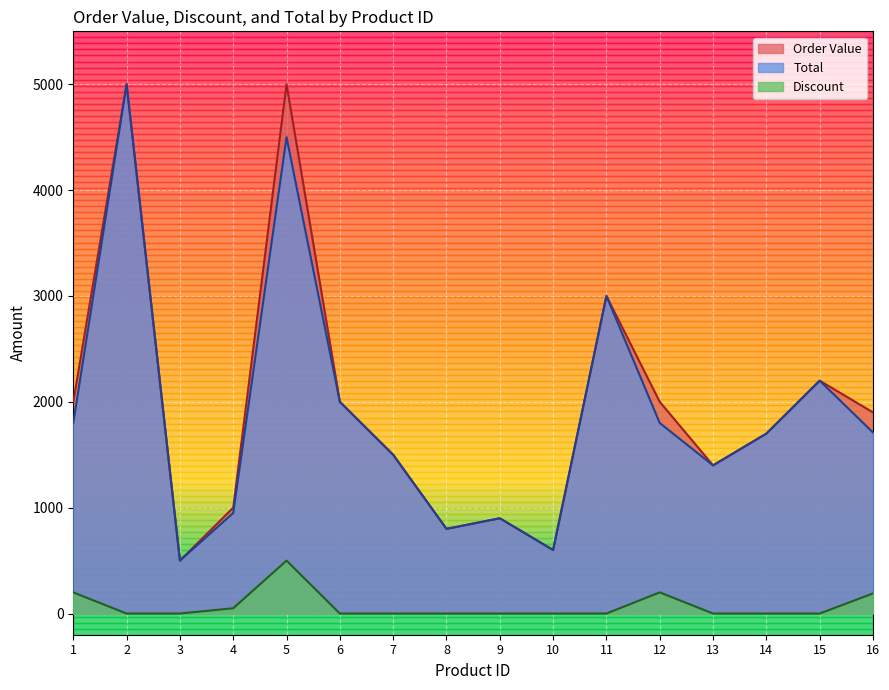

Reading right to left, extract all data points from this chart.

Total: 1710	2200	1700	1400	1800	3000	600	900	800	1500	2000	4500	950	500	5000	1800
Order Value: 1900	2200	1700	1400	2000	3000	600	900	800	1500	2000	5000	1000	500	5000	2000
Discount: 190	0	0	0	200	0	0	0	0	0	0	500	50	0	0	200